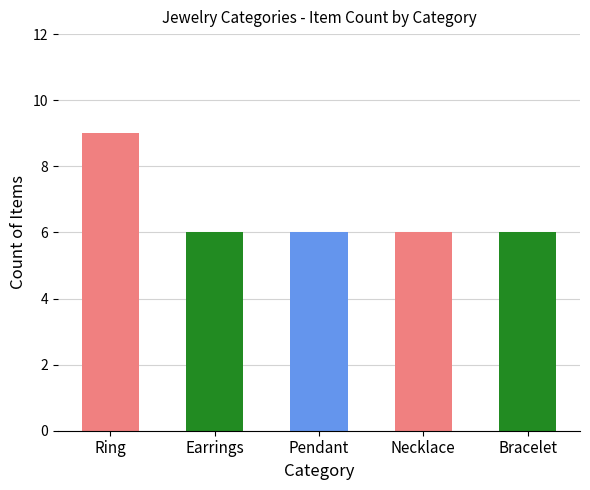

What is the sum of all values?

33